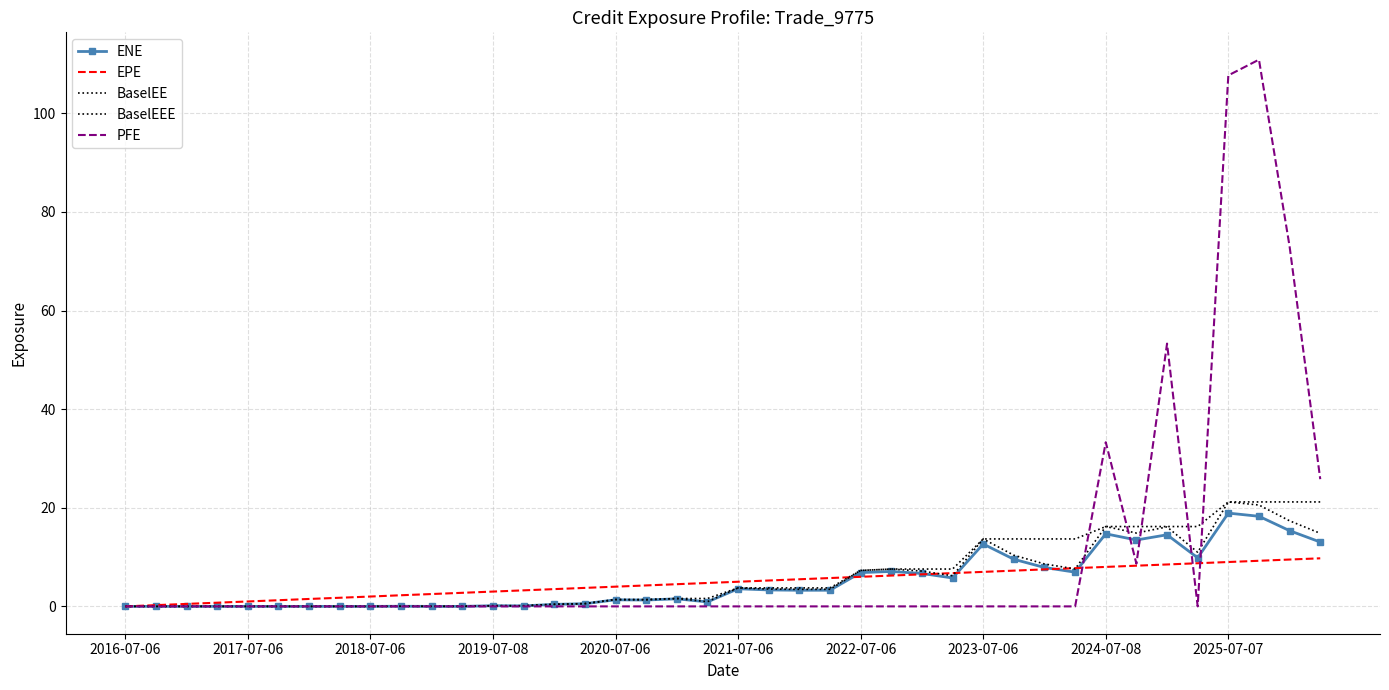

How many values in the ENE series are below 3?

20